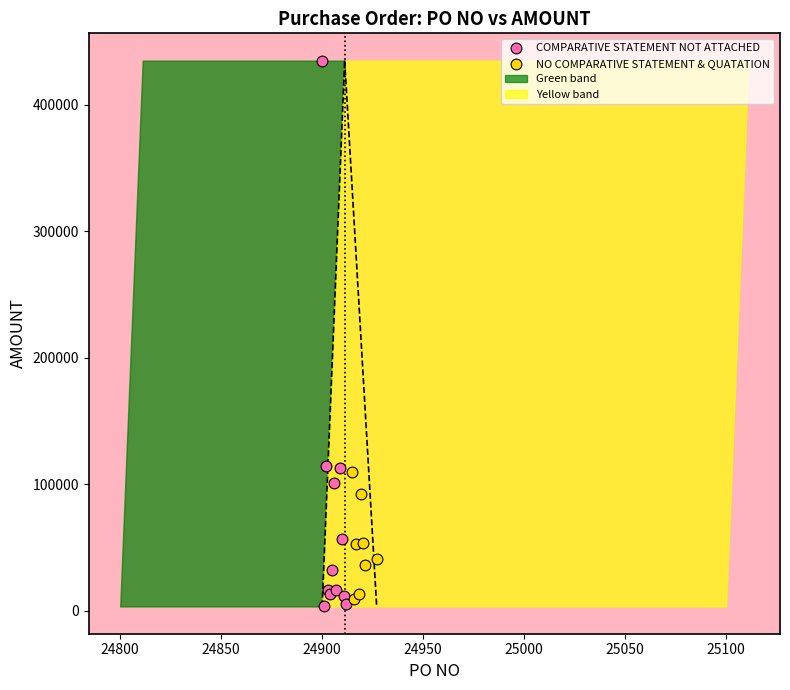

Which series reaches the minimum Y coordinate?

COMPARATIVE STATEMENT NOT ATTACHED